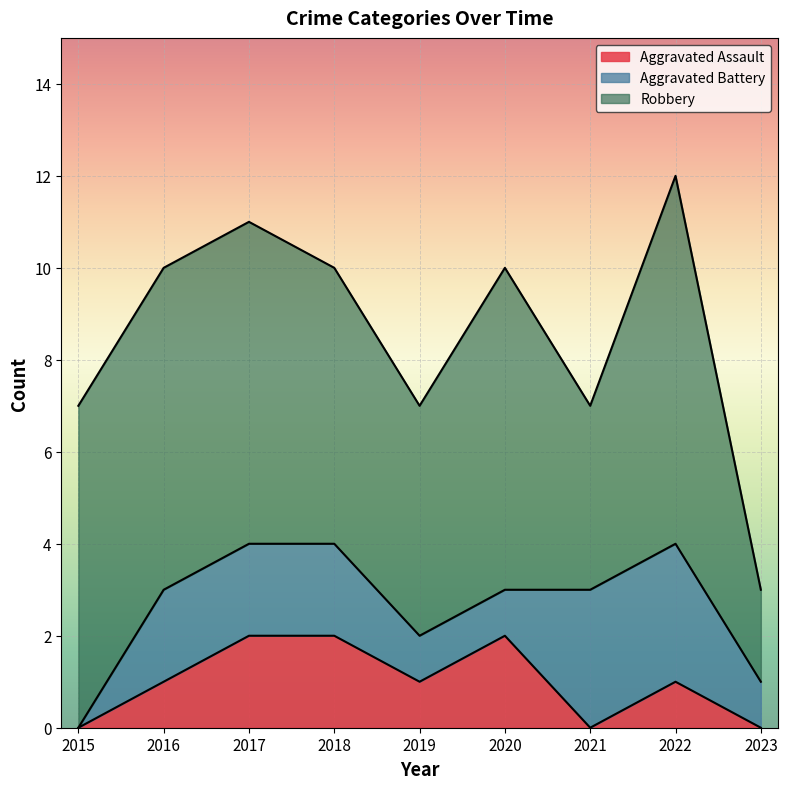

True or false: Aggravated Assault and Robbery intersect in this chart.

False